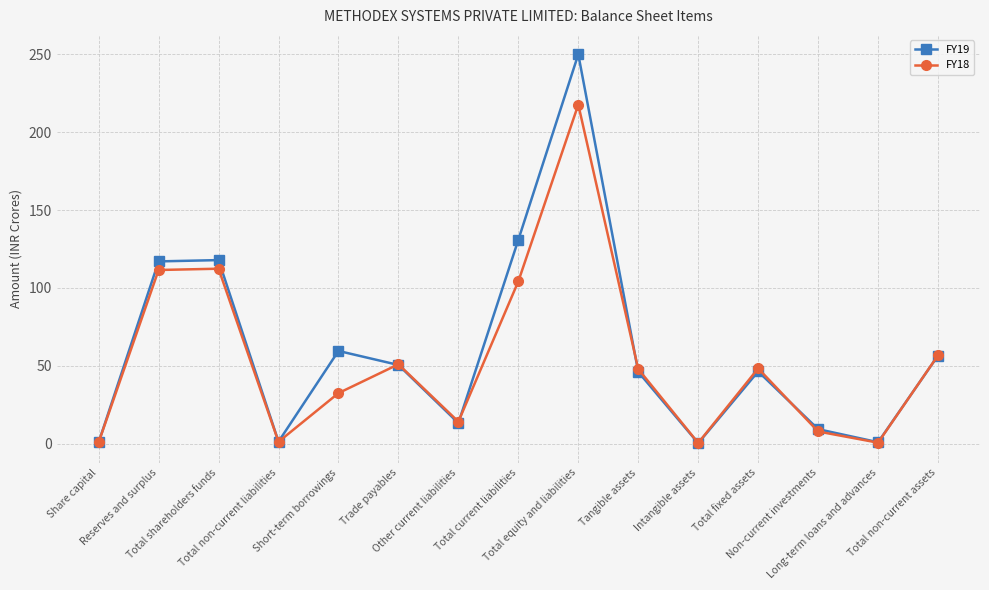

What is the sum of the FY19 values at Tangible assets and Total non-current assets?

102.6